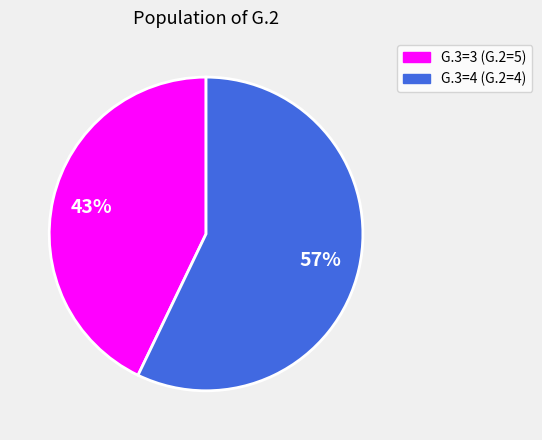

Is there any slice that represents more than half of the pie?

Yes